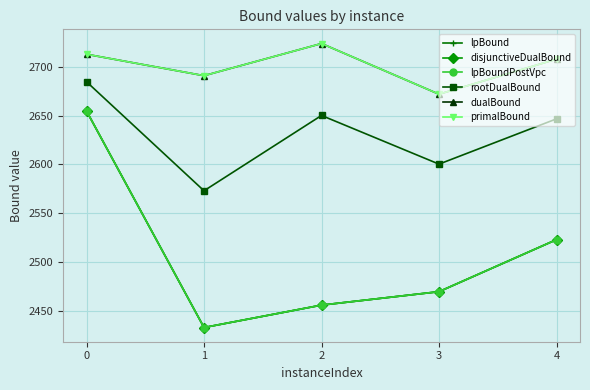

What is the sum of all lpBoundPostVpc values?

12534.9